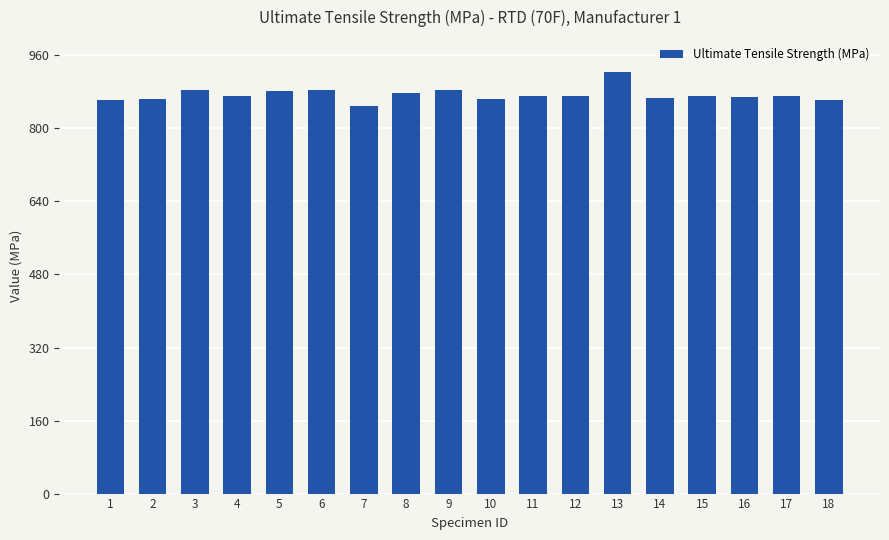

What is the maximum value shown in the chart?

923.3